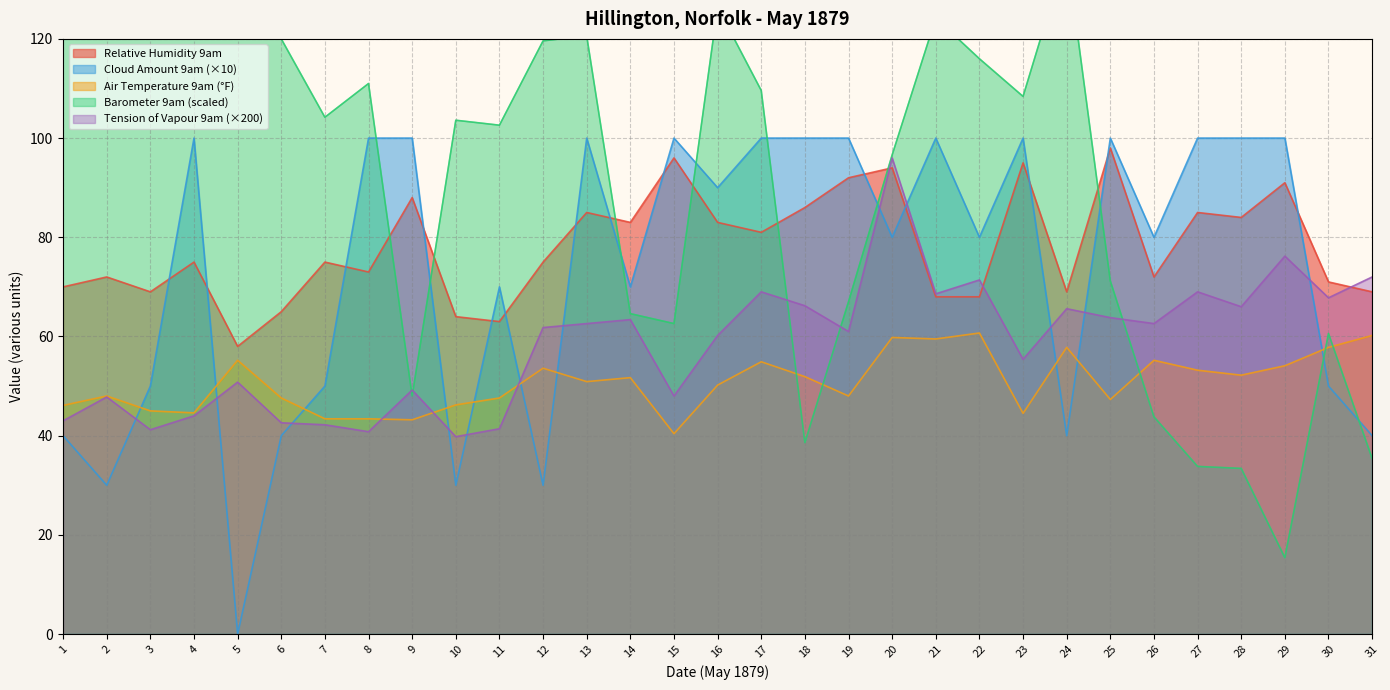

What is the difference between the Air Temp 9am values at 5 and 11?

7.6